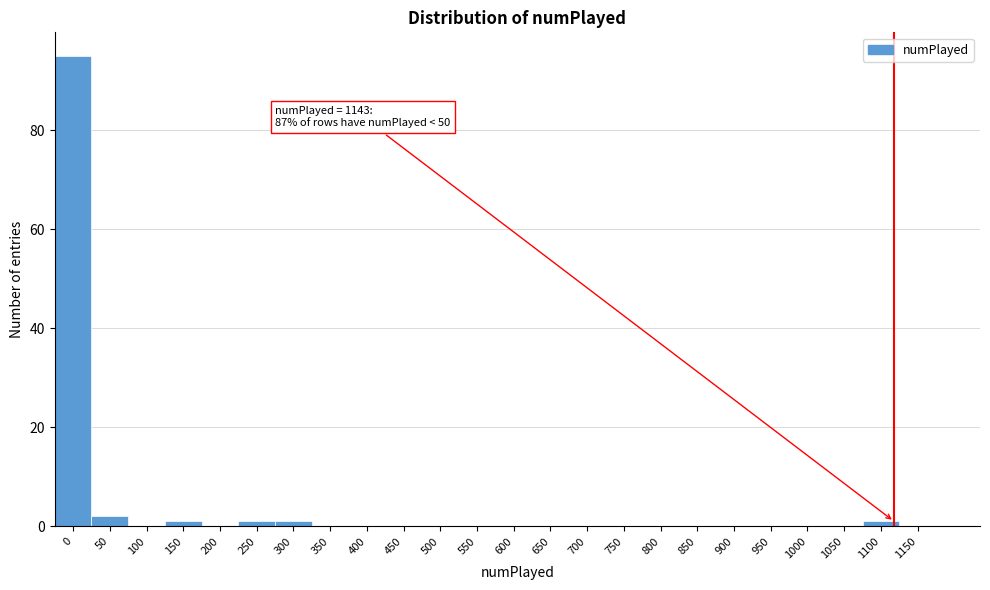

Reading left to right, transcribe all the data shown in this chart.

0=95	50=2	100=0	150=1	200=0	250=1	300=1	350=0	400=0	450=0	500=0	550=0	600=0	650=0	700=0	750=0	800=0	850=0	900=0	950=0	1000=0	1050=0	1100=1	1150=0